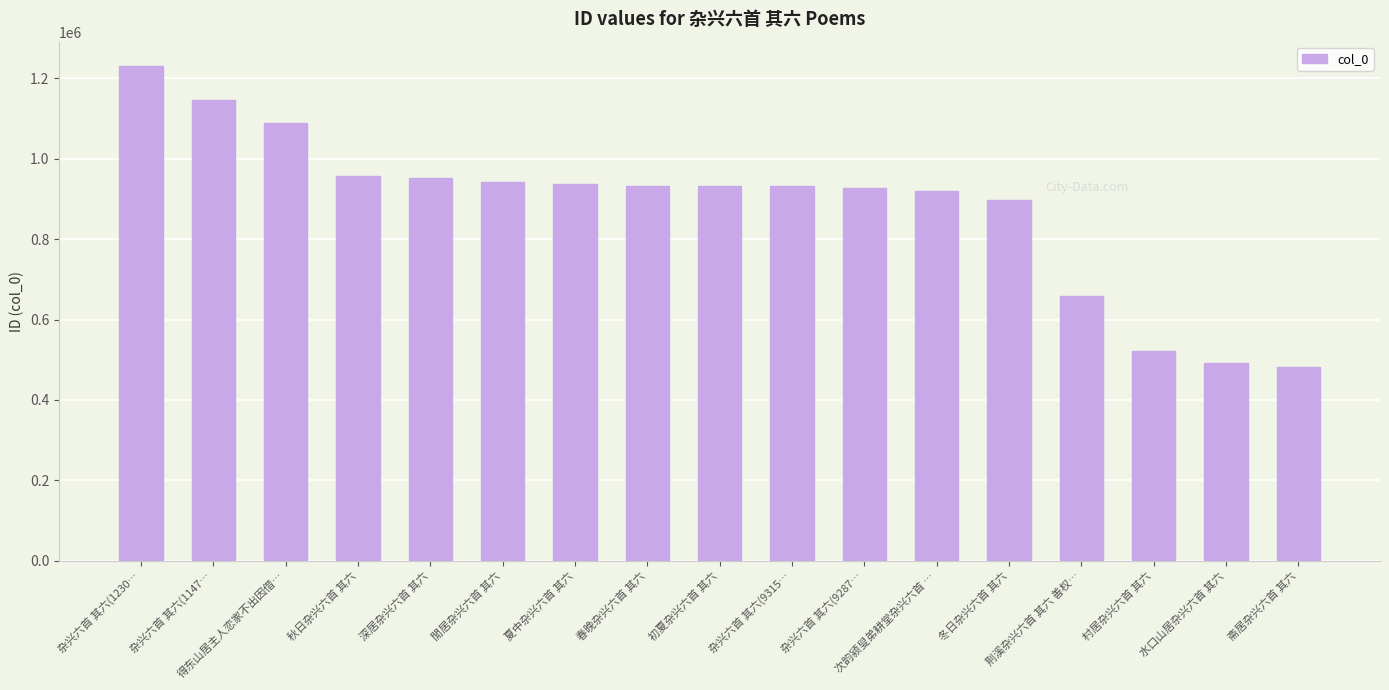

What is the change in value from 春晚杂兴六首 其六 to 冬日杂兴六首 其六?

-36258